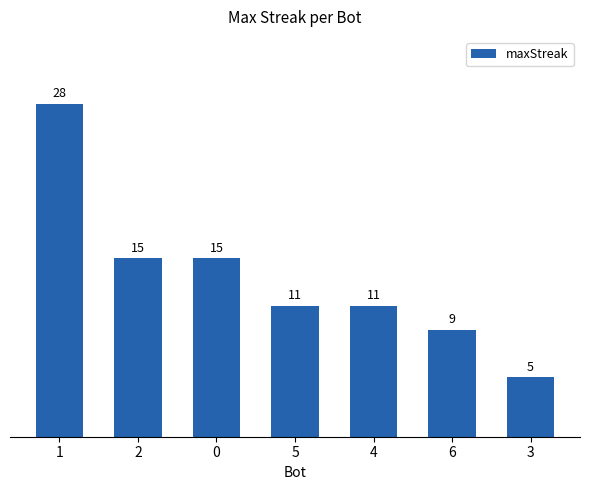

Between 2 and 4, which is larger?

2